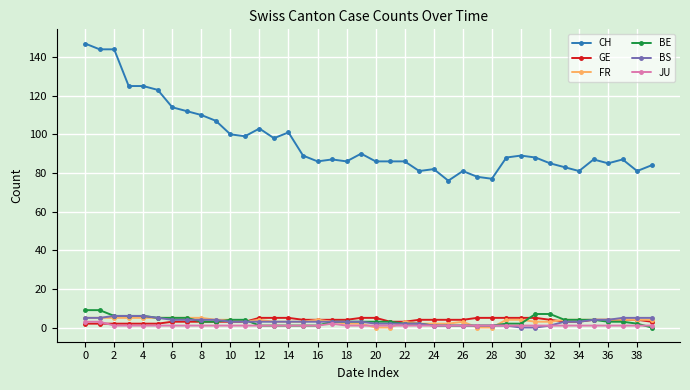

What is the minimum value for CH?

76